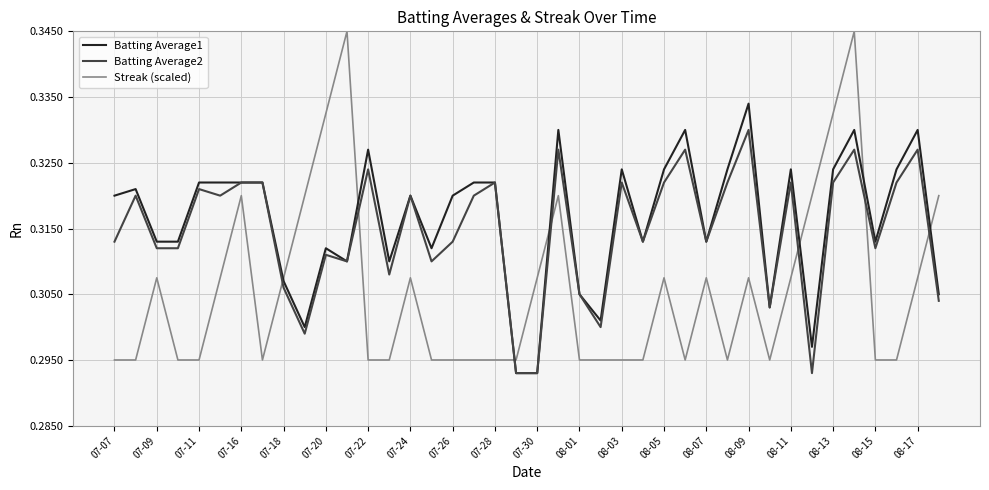

Which series has the widest spread of values?

Streak (scaled)